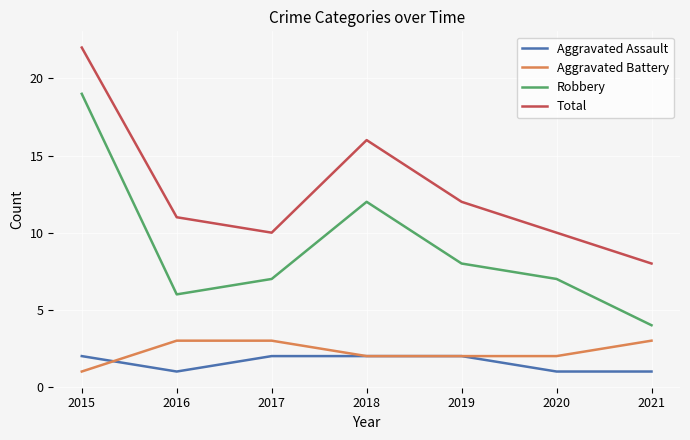

Count the number of categories in the chart.

7